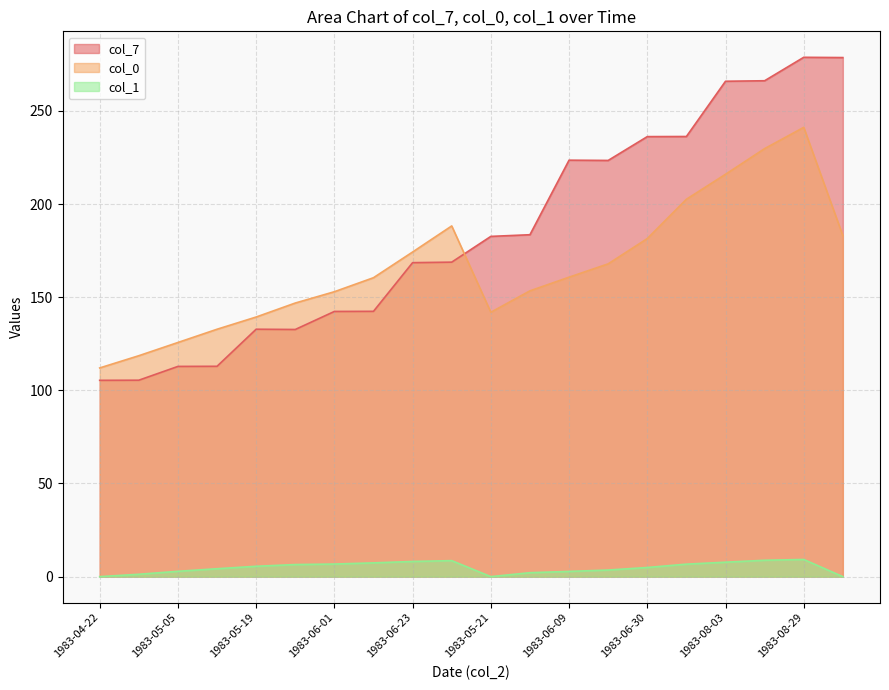

True or false: col_1 and col_0 intersect in this chart.

False